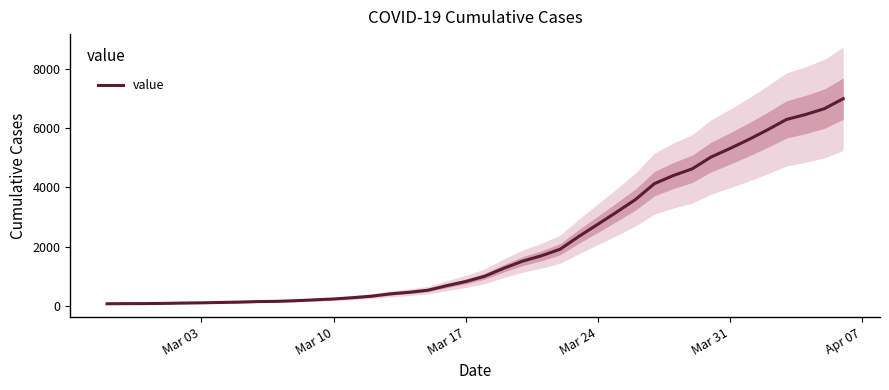

Count the number of categories in the chart.

40